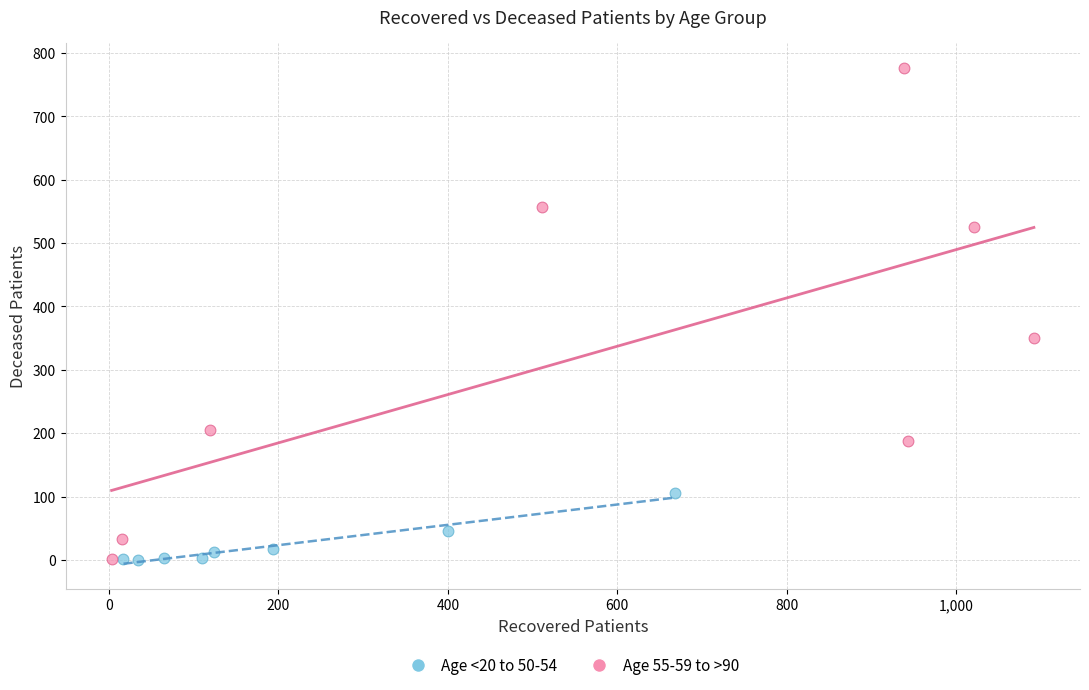

Which series reaches the maximum Y coordinate?

Age 55-59 to >90